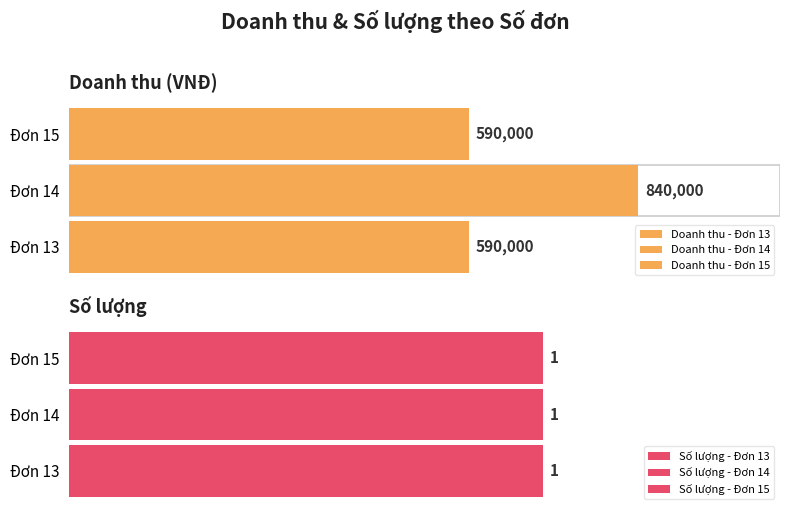

How many series are shown in this chart?

2